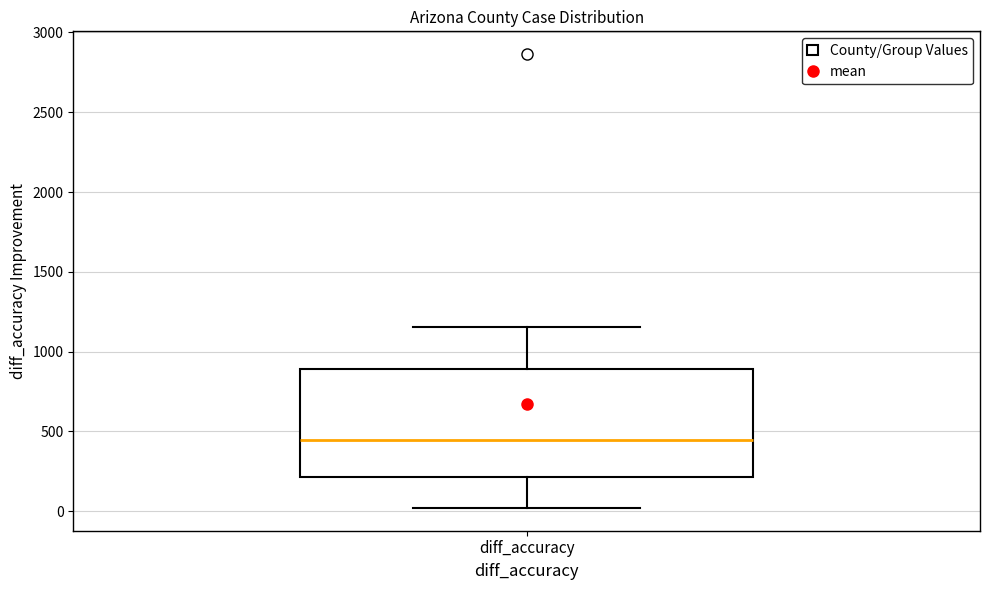

Transcribe this box plot: give where the median line is, the range the box spans, and where the two whiskers end, as read against the y-axis. The values are not printed on the chart, so give them approximately, as read against the axis.

median 450, box 200 to 900, whiskers 0 to 1150